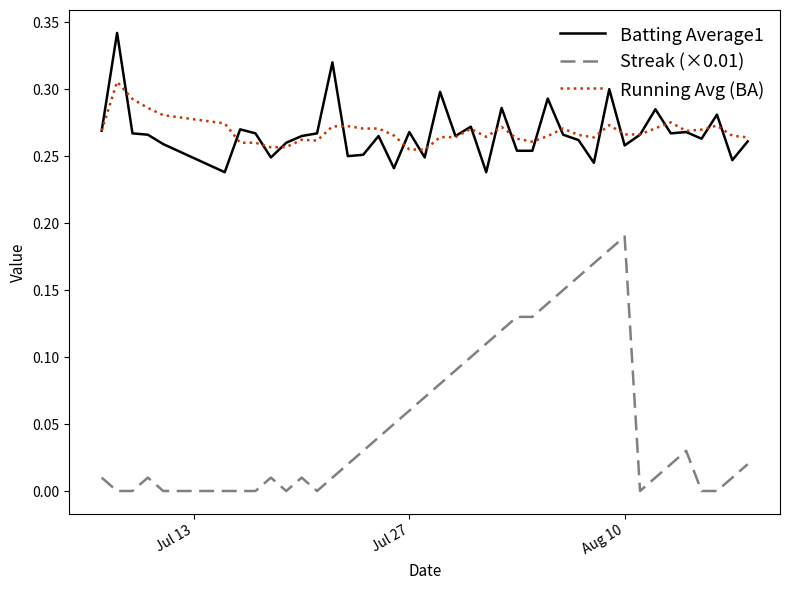

List the series in order of their peak value, lowest first.

Streak (×0.01), Running Avg (BA), Batting Average1